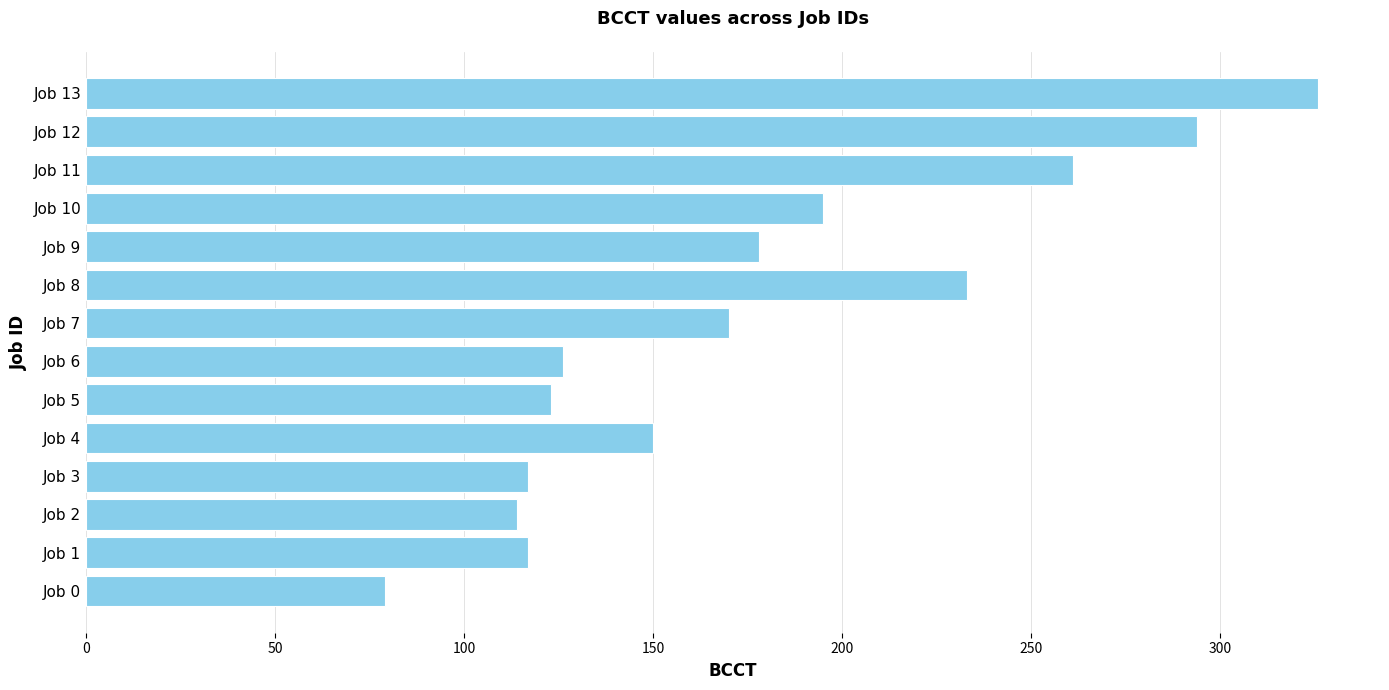

Where is the data nearest to the value 202?

Job 10